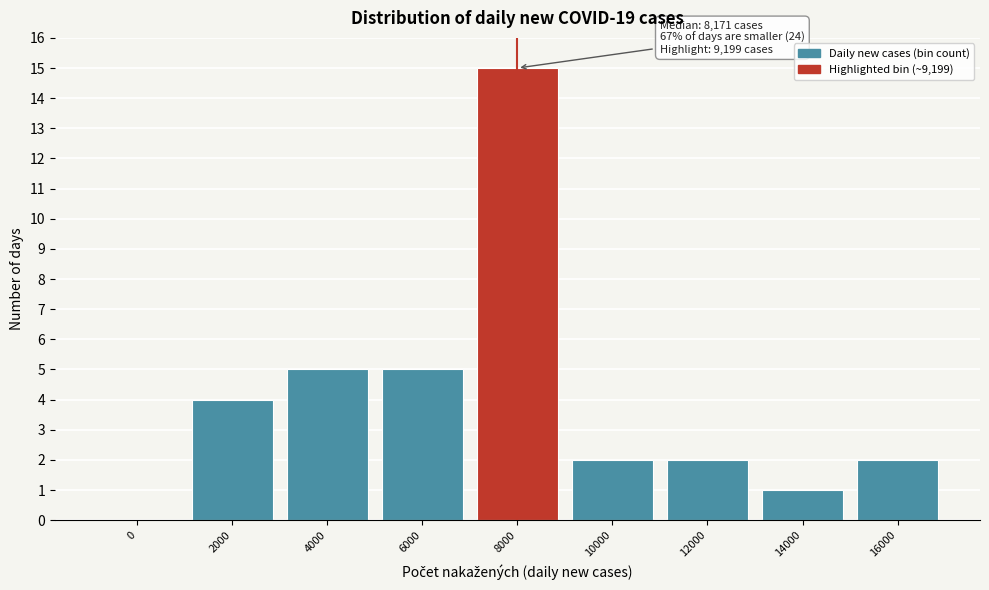

Reading left to right, what are all the values shown in this chart?

0=0	2000=4	4000=5	6000=5	8000=15	10000=2	12000=2	14000=1	16000=2